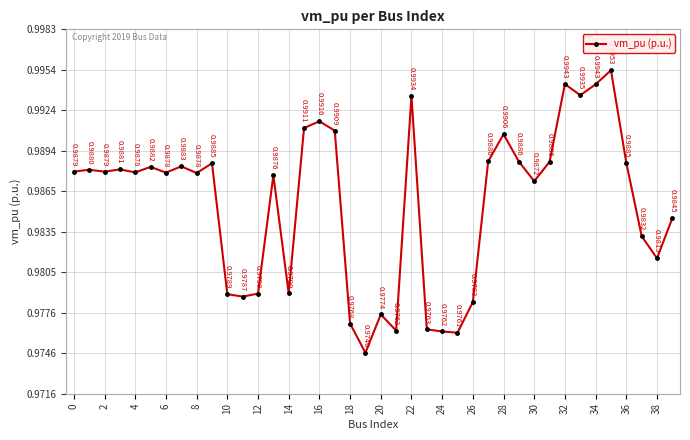

How many interior local valleys (lower than both neighbors) does the data have?

12